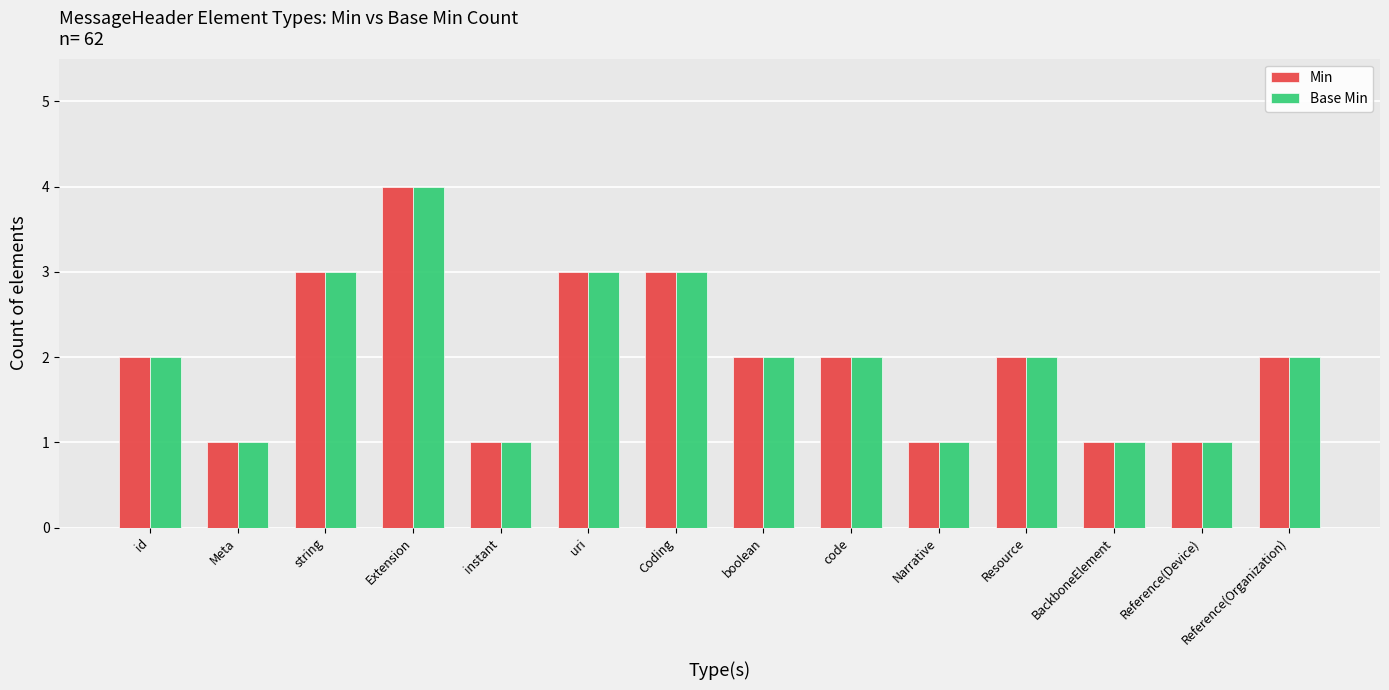

What is the maximum value shown in the chart?

4